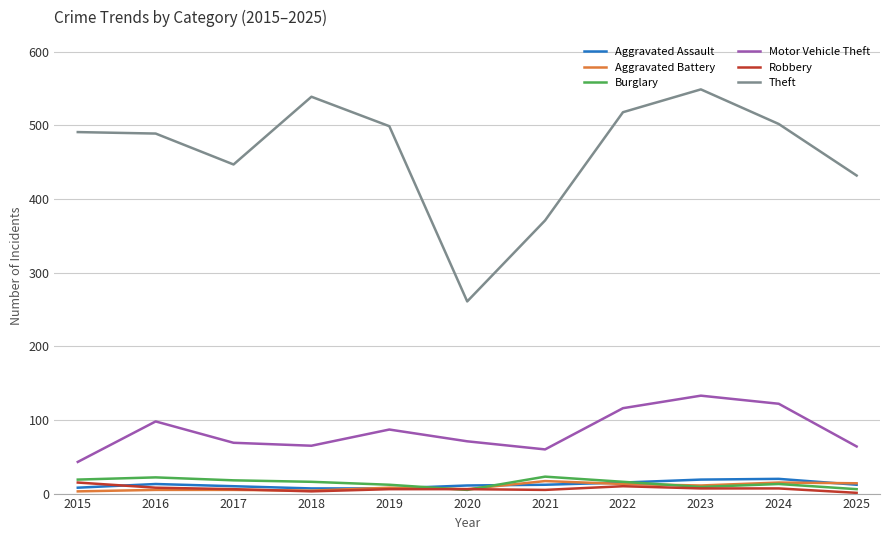

The value of Theft at 2025 is 262. True or false?

False